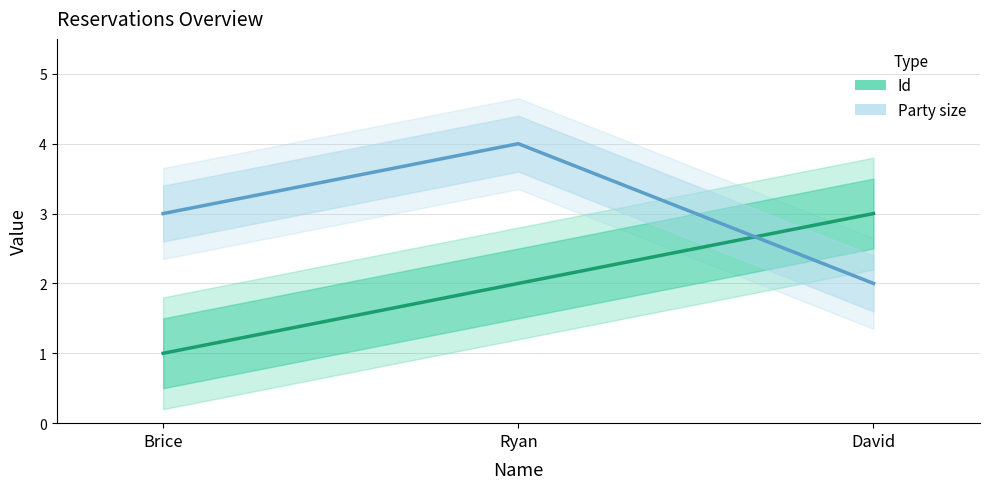

What is the sum of the Id values at Brice and Ryan?

3